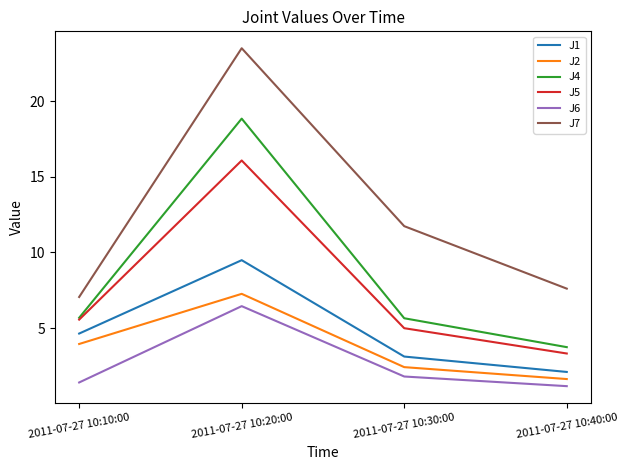

Reading left to right, transcribe all the data shown in this chart.

J1: 2011-07-27 10:10:00=4.6	2011-07-27 10:20:00=9.5	2011-07-27 10:30:00=3.1	2011-07-27 10:40:00=2.1
J2: 2011-07-27 10:10:00=3.9	2011-07-27 10:20:00=7.3	2011-07-27 10:30:00=2.4	2011-07-27 10:40:00=1.6
J4: 2011-07-27 10:10:00=5.7	2011-07-27 10:20:00=18.9	2011-07-27 10:30:00=5.7	2011-07-27 10:40:00=3.7
J5: 2011-07-27 10:10:00=5.6	2011-07-27 10:20:00=16.1	2011-07-27 10:30:00=5.0	2011-07-27 10:40:00=3.3
J6: 2011-07-27 10:10:00=1.4	2011-07-27 10:20:00=6.5	2011-07-27 10:30:00=1.8	2011-07-27 10:40:00=1.2
J7: 2011-07-27 10:10:00=7.1	2011-07-27 10:20:00=23.5	2011-07-27 10:30:00=11.7	2011-07-27 10:40:00=7.6